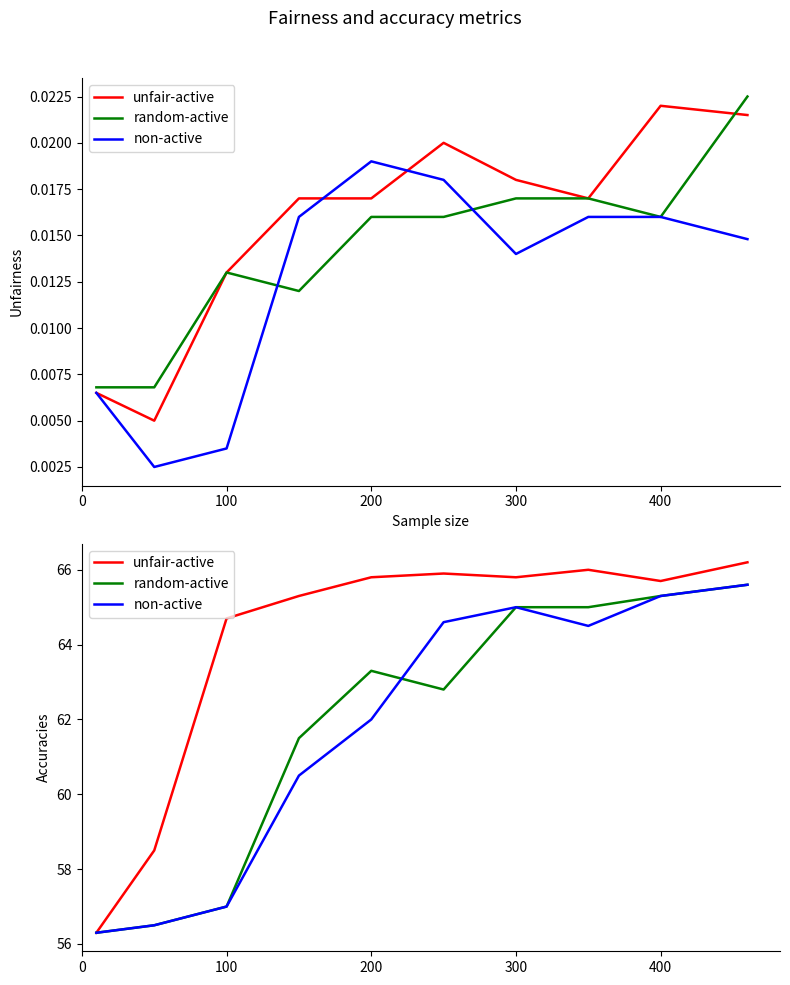

Reading right to left, what are all the values shown in this chart?

unfair-active: 66.2	65.7	66.0	65.8	65.9	65.8	65.3	64.7	58.5	56.3
random-active: 65.6	65.3	65.0	65.0	62.8	63.3	61.5	57.0	56.5	56.3
non-active: 65.6	65.3	64.5	65.0	64.6	62.0	60.5	57.0	56.5	56.3